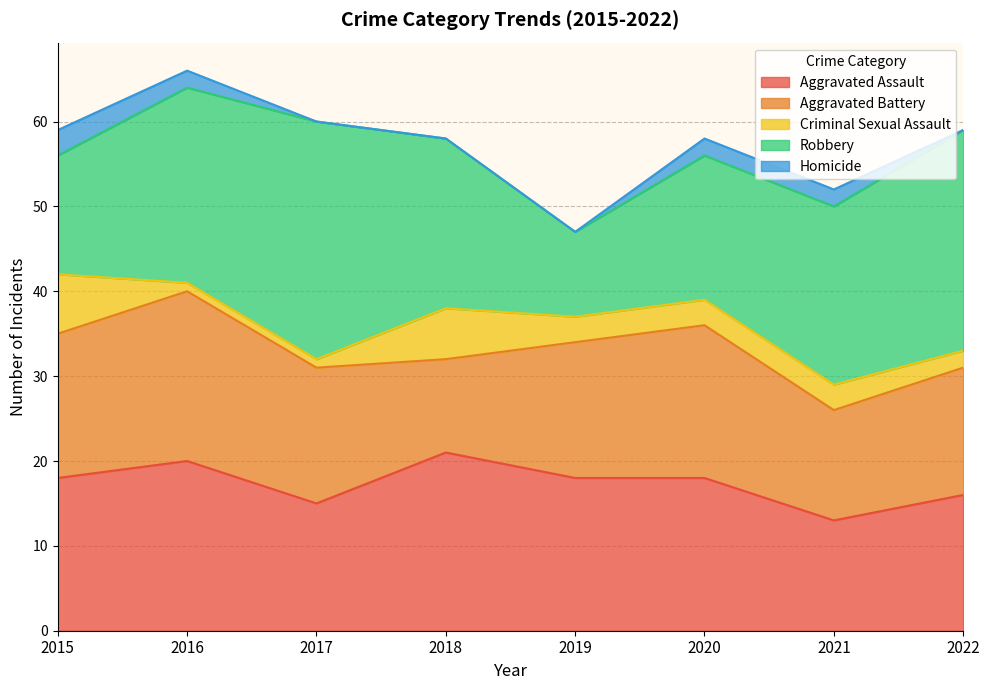

Reading left to right, what are all the values shown in this chart?

Aggravated Assault: 2015=18	2016=20	2017=15	2018=21	2019=18	2020=18	2021=13	2022=16
Aggravated Battery: 2015=17	2016=20	2017=16	2018=11	2019=16	2020=18	2021=13	2022=15
Criminal Sexual Assault: 2015=7	2016=1	2017=1	2018=6	2019=3	2020=3	2021=3	2022=2
Robbery: 2015=14	2016=23	2017=28	2018=20	2019=10	2020=17	2021=21	2022=26
Homicide: 2015=3	2016=2	2017=0	2018=0	2019=0	2020=2	2021=2	2022=0